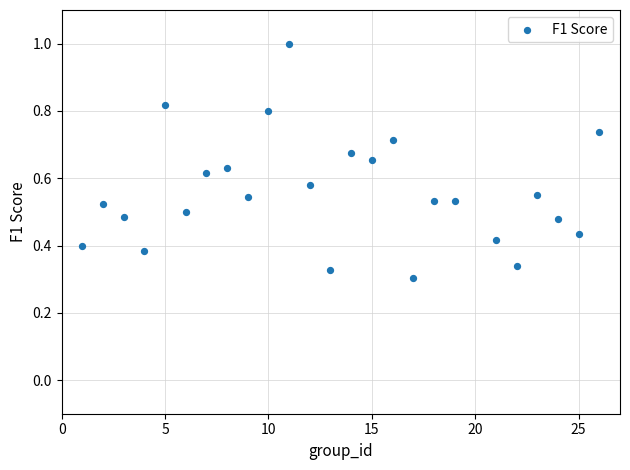

What is the range of X values (max minus min)?

25.0